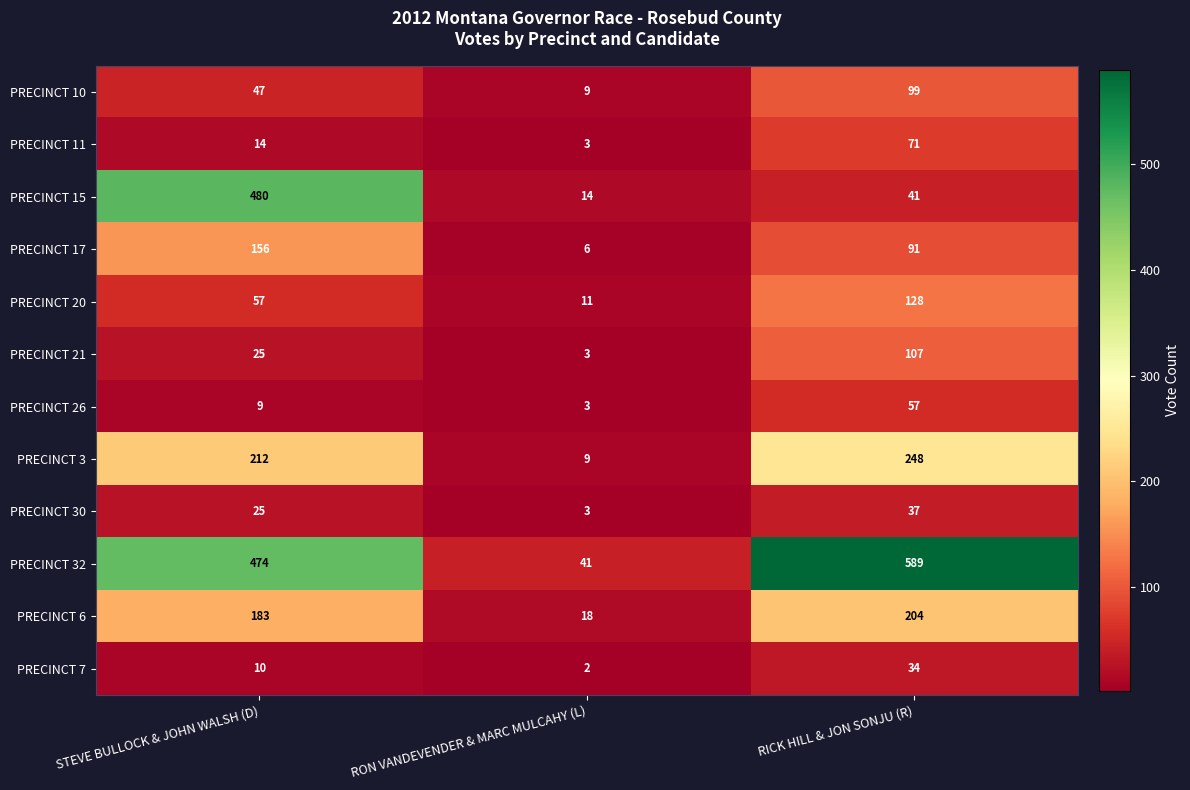

At which label is PRECINCT 30 closest to 20?

STEVE BULLOCK & JOHN WALSH (D)